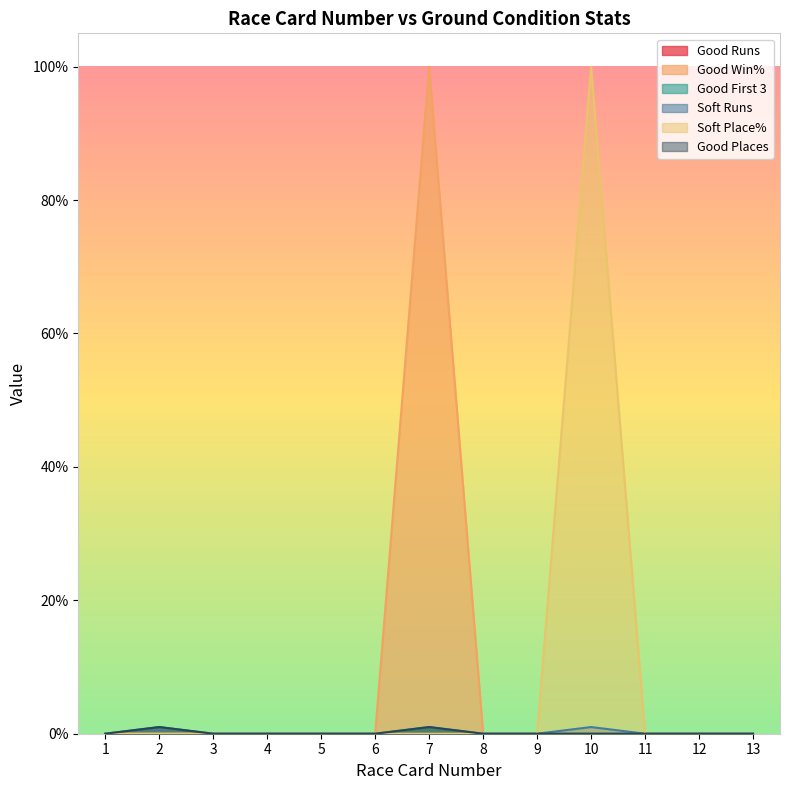

True or false: Good Win% has a value of 0 at 11.

True